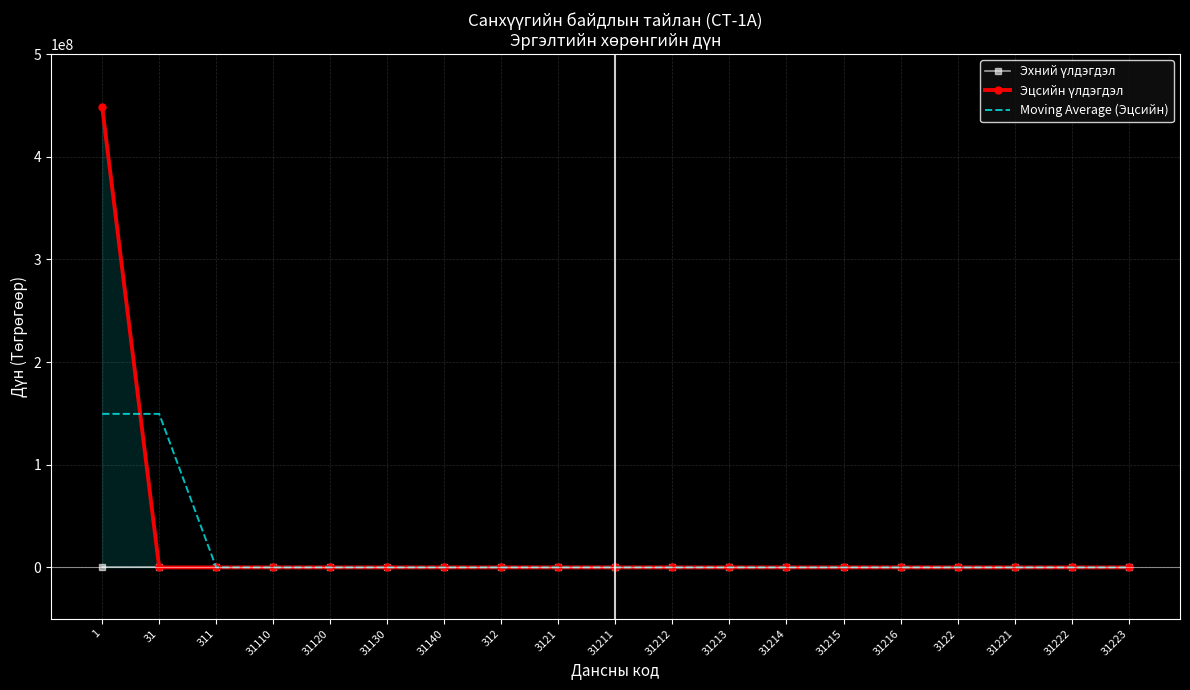

Which category has the highest value across all series?

1